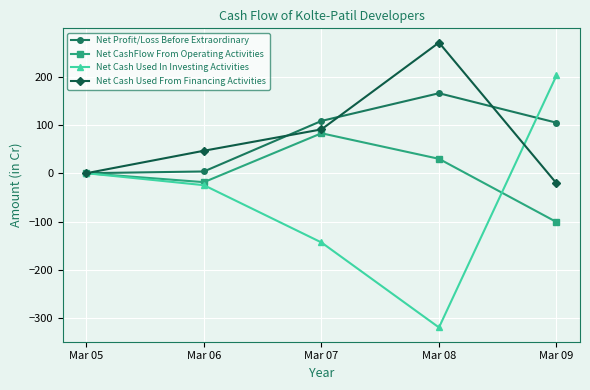

How many data points in Net Cash Used In Investing Activities are less than -24?

3